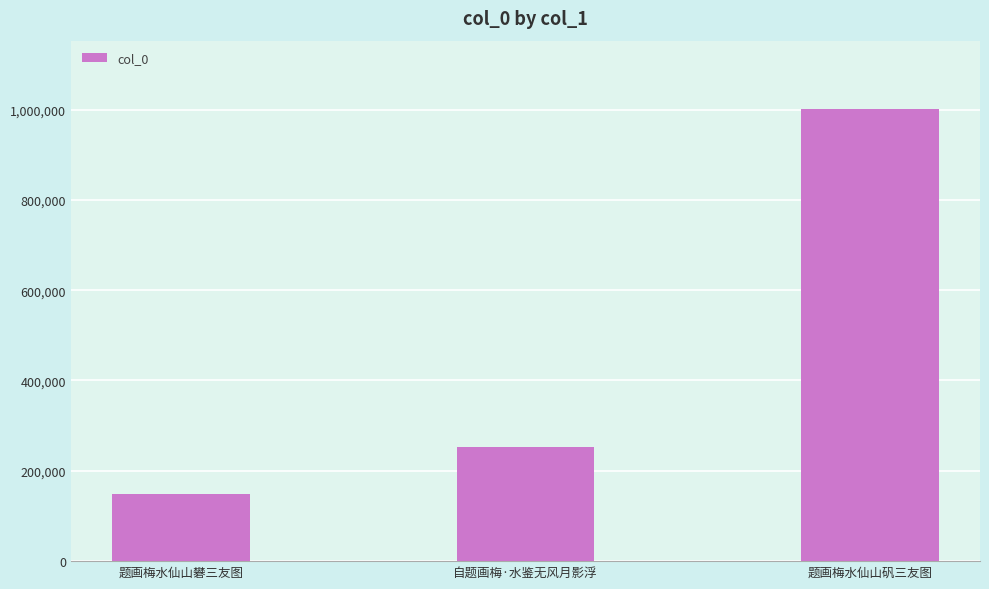

Rank the categories by value from lowest to highest.

题画梅水仙山礬三友图, 自题画梅·水鉴无风月影浮, 题画梅水仙山矾三友图